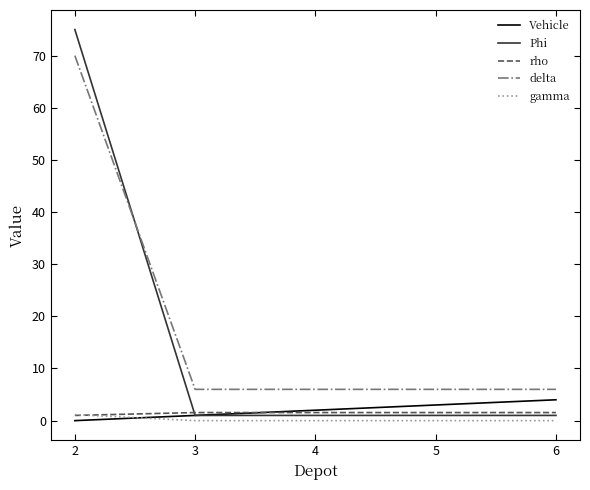

True or false: Phi and gamma cross at least once.

False